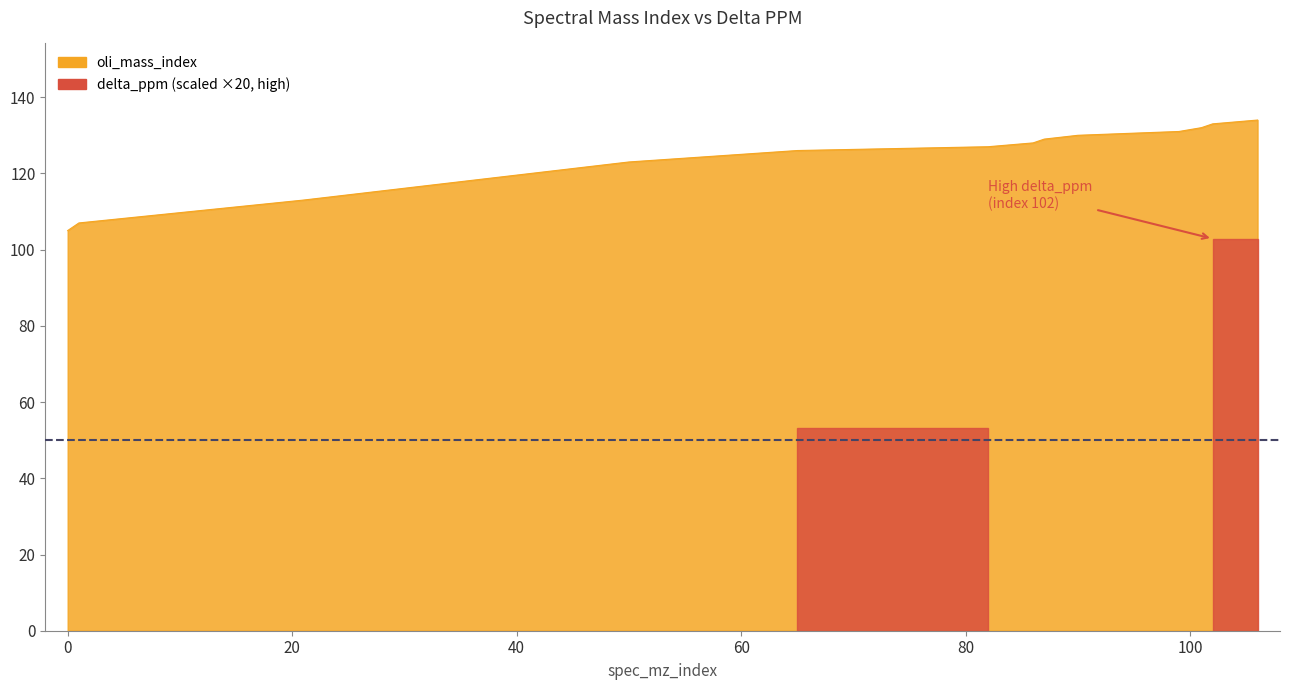

What is the minimum value shown in the chart?

105